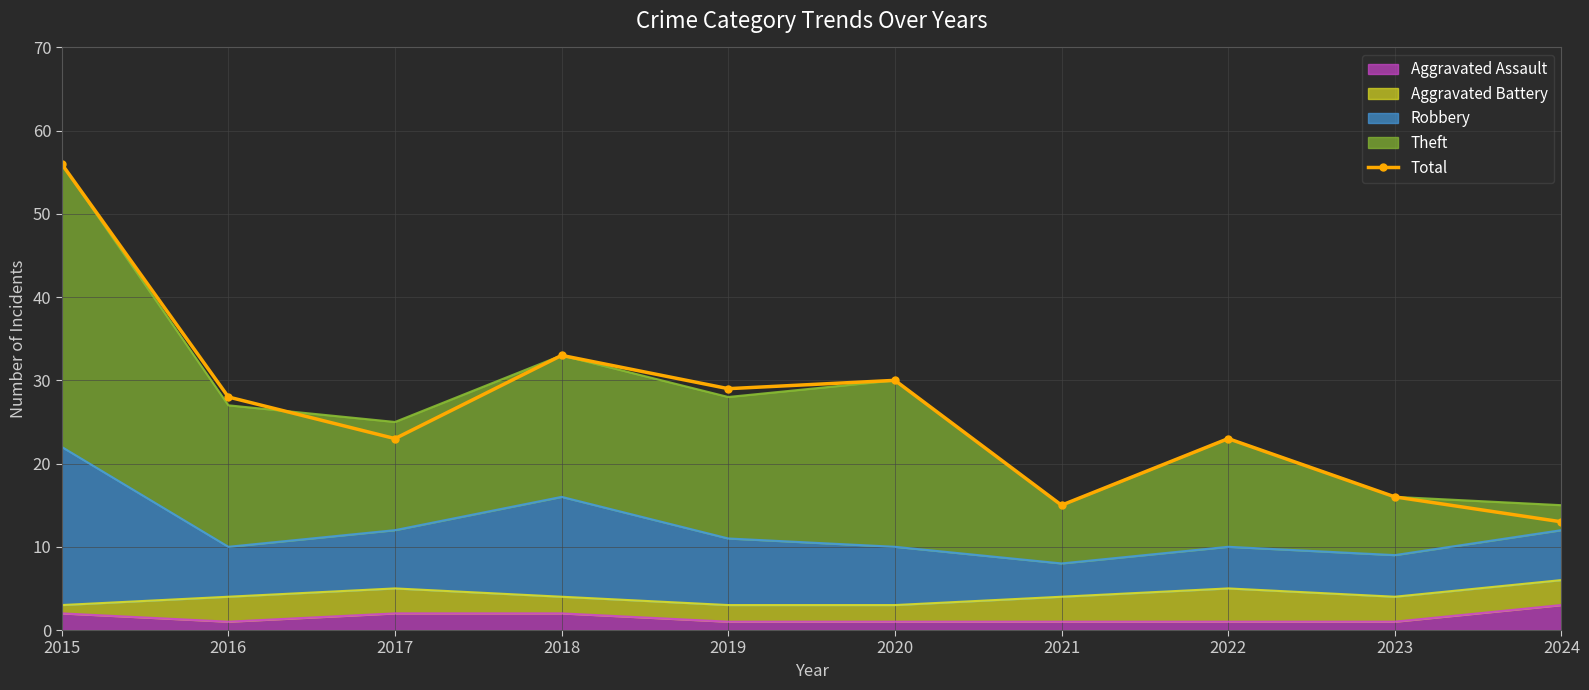

Rank the categories by value from lowest to highest.

2024, 2021, 2023, 2017, 2022, 2016, 2019, 2020, 2018, 2015